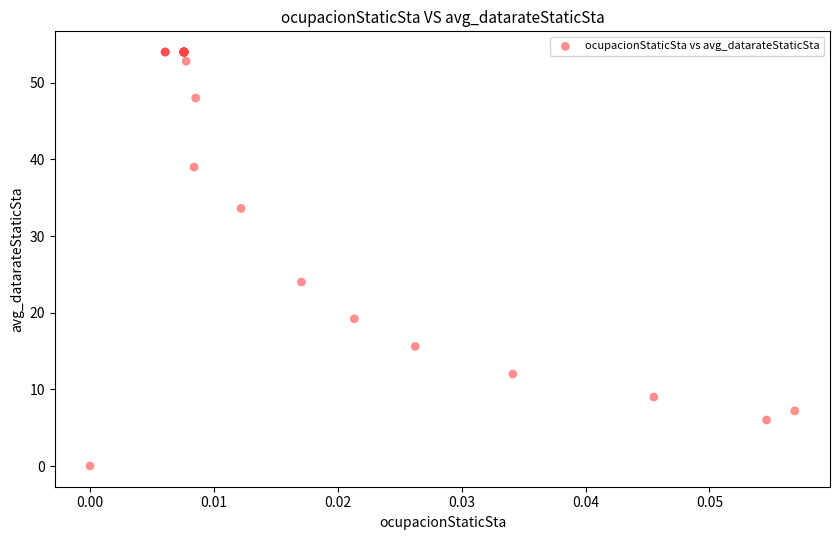

What Y value in the scatter plot is closest to 27?

24.0